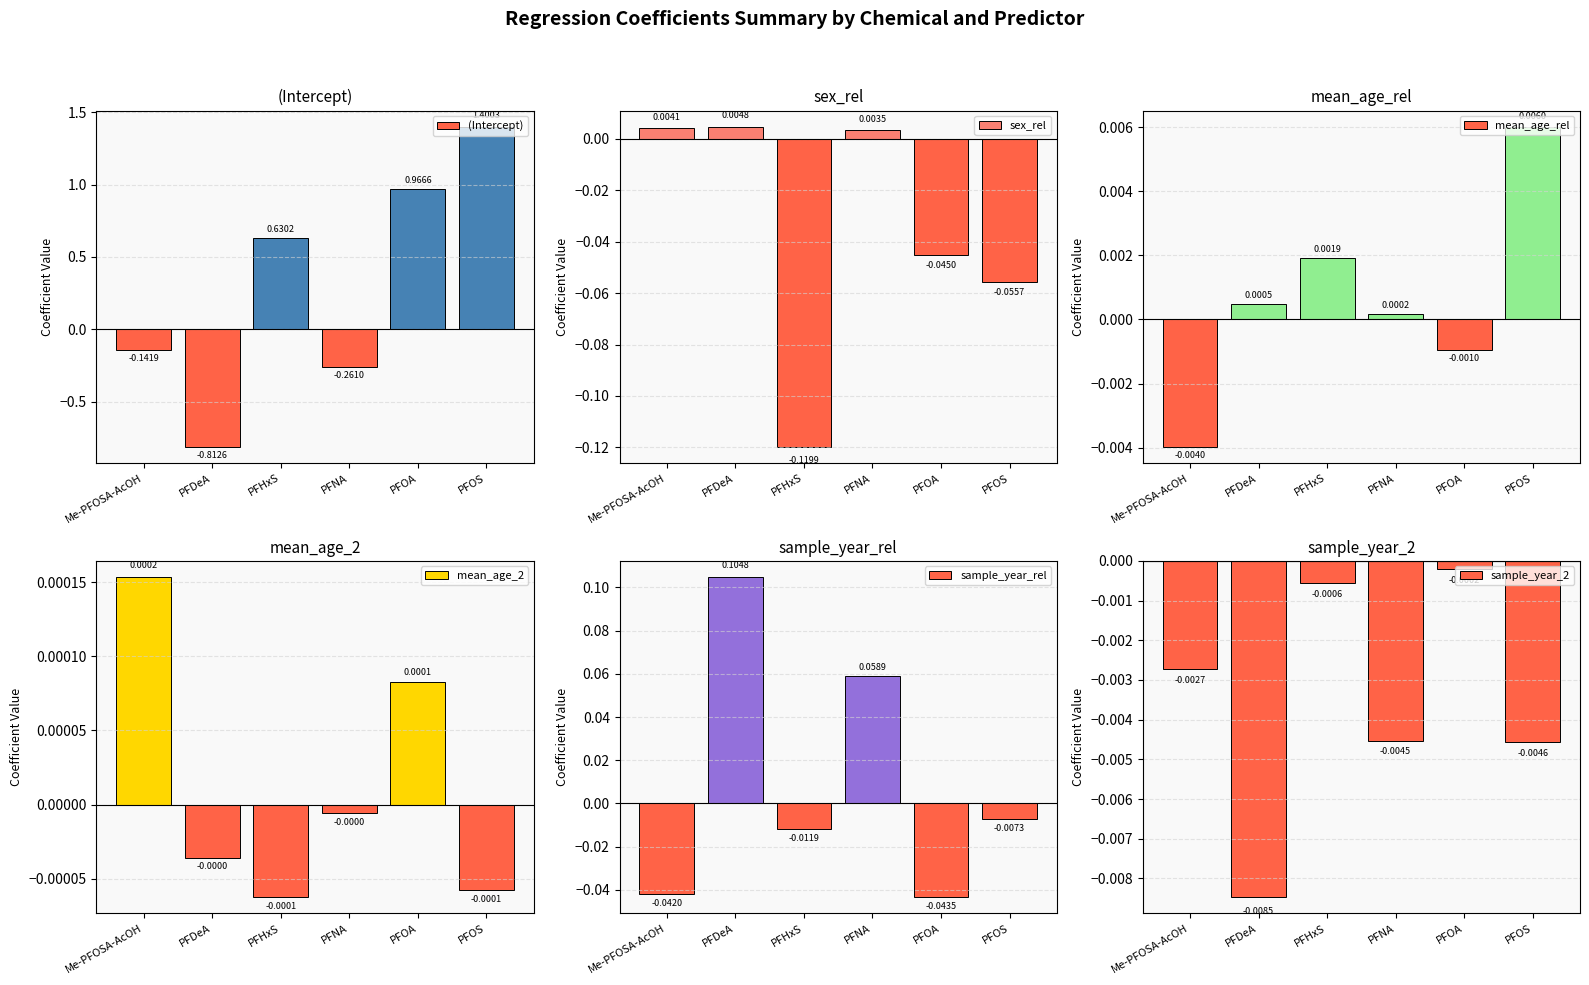

What value does the sex_rel series have at PFOS?

-0.1